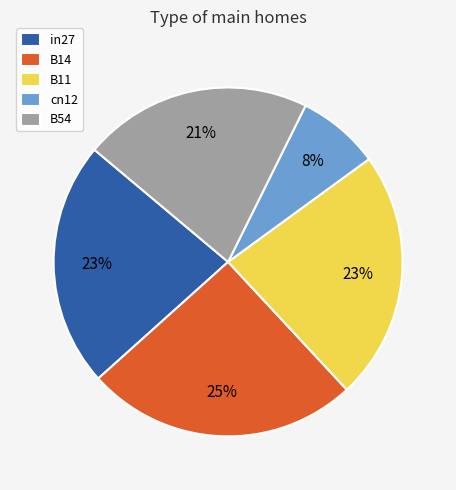

To the nearest percent, what percentage of the pie is in27?

23%